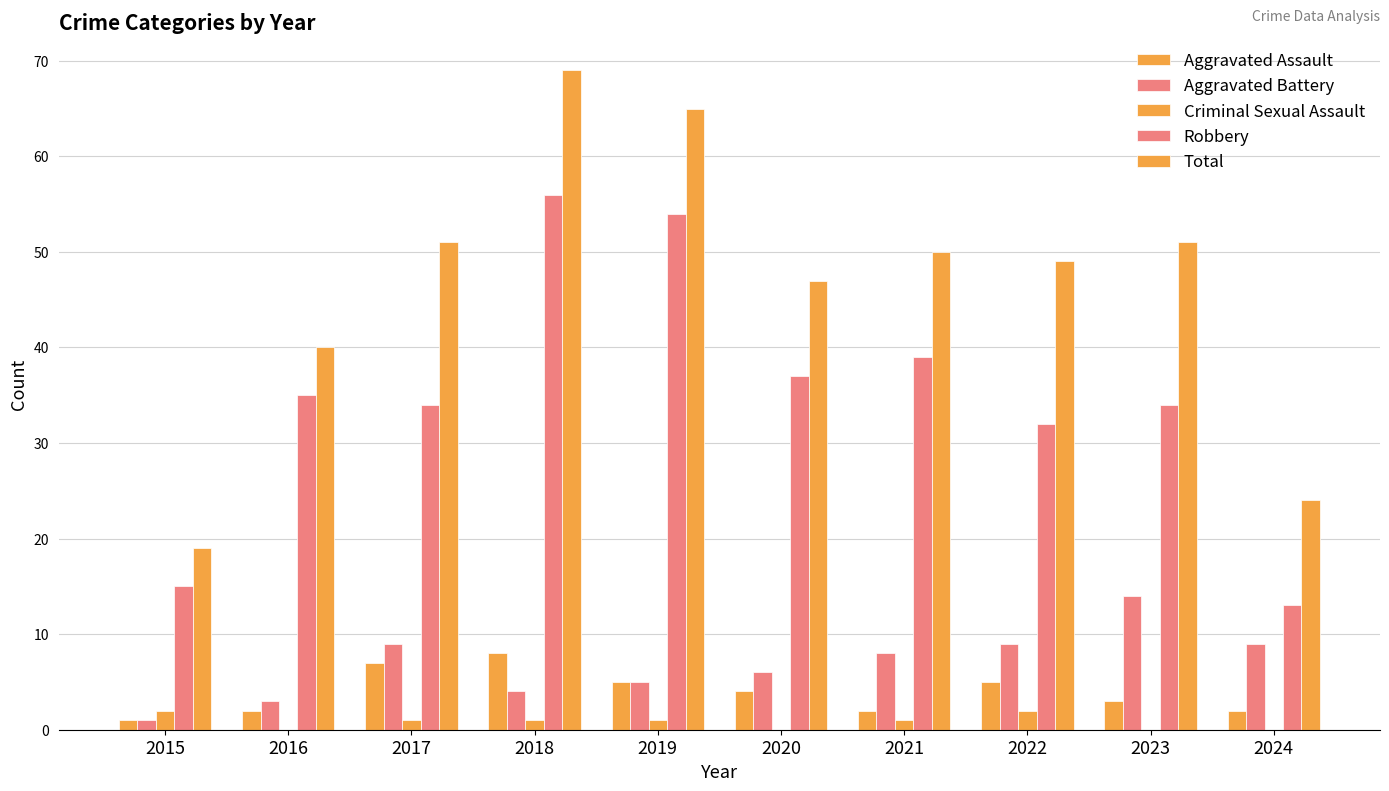

What is the maximum value shown in the chart?

69